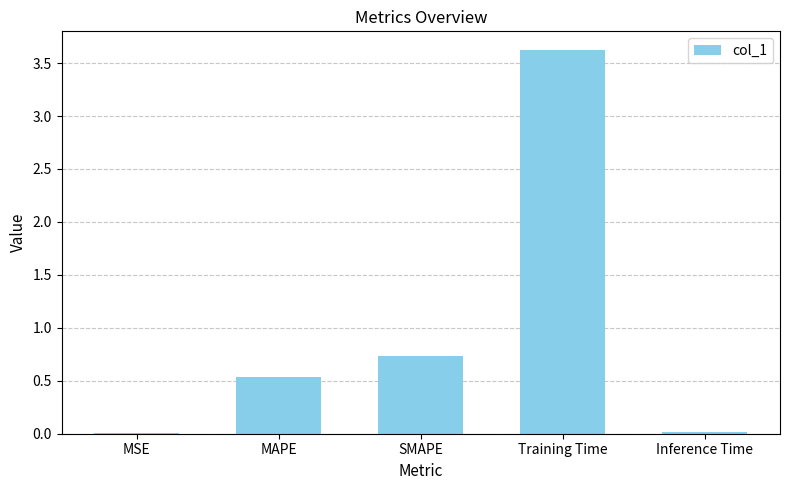

True or false: the data shows 0.7 at SMAPE.

True